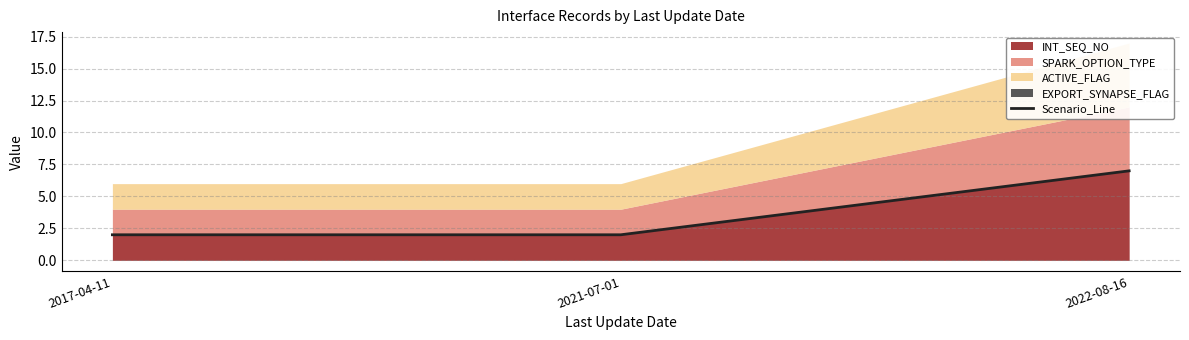

List the labels in order of value, largest first.

2022-08-16, 2017-04-11, 2021-07-01